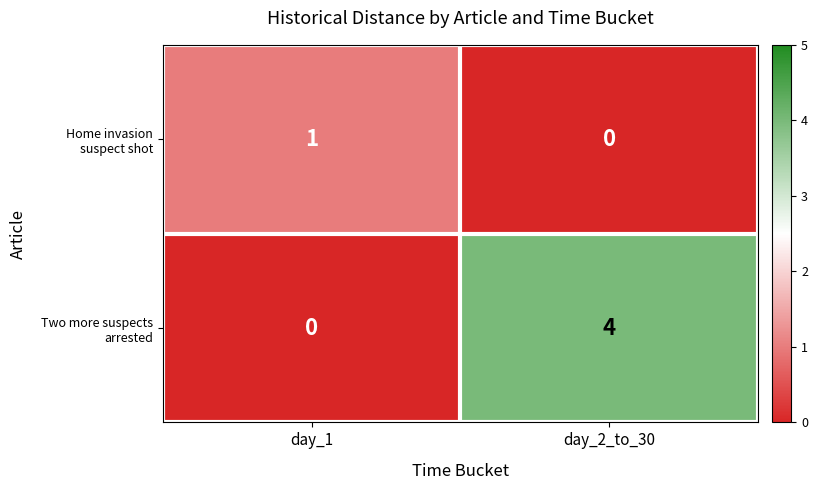

What is the total value across all series at day_2_to_30?

4